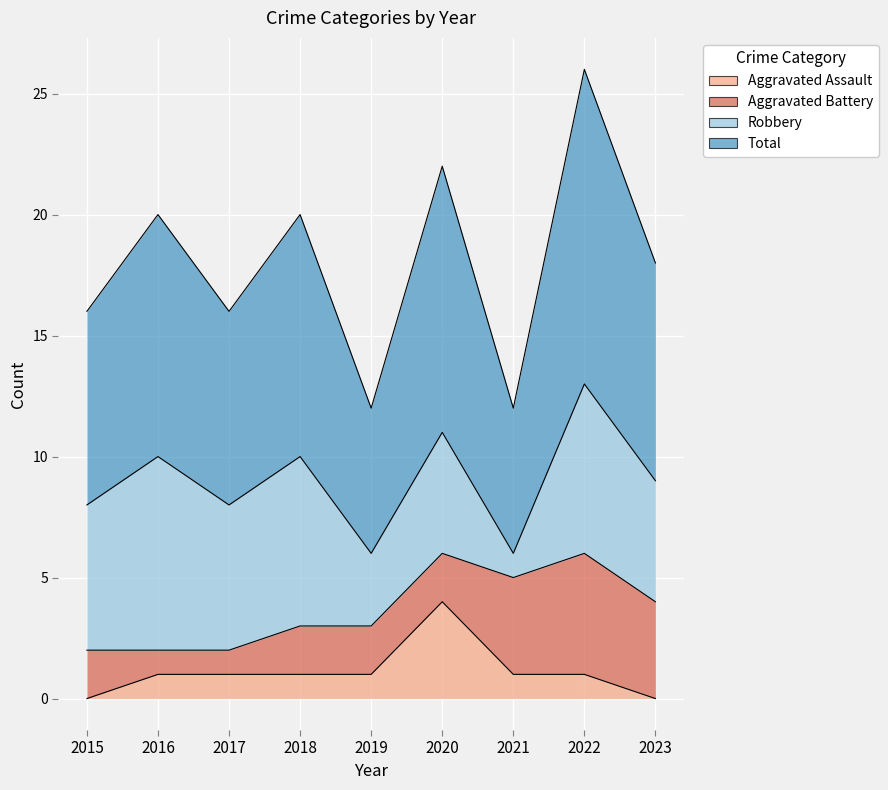

Does the chart display data point markers on the line(s)?

No